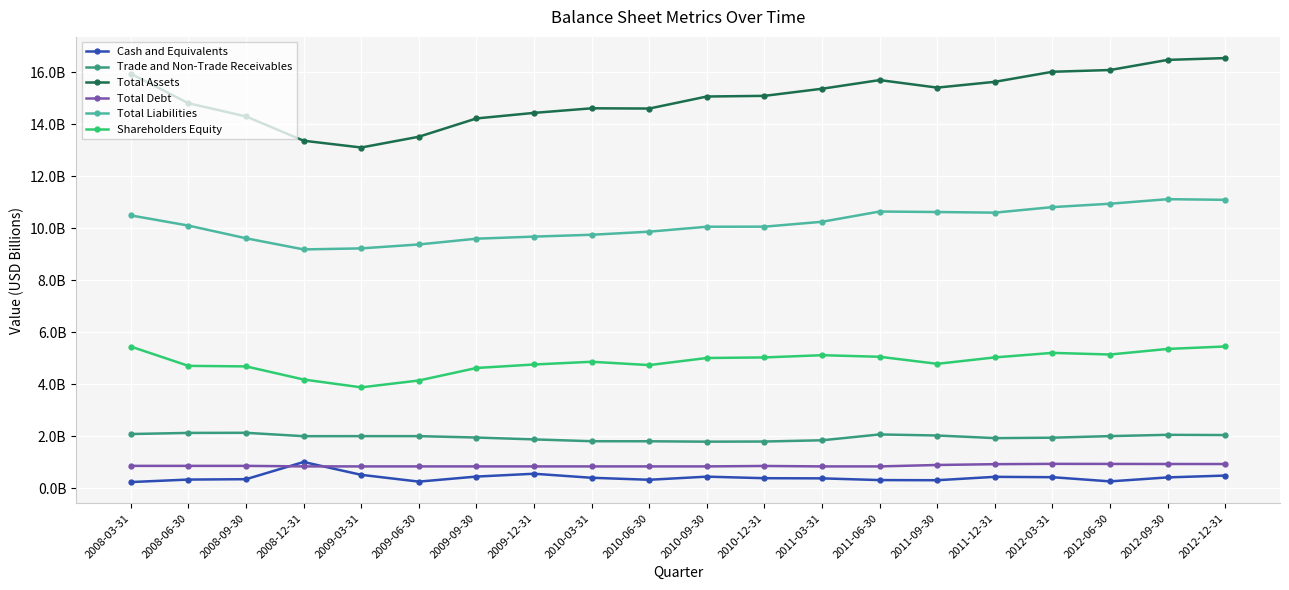

What is the average value of the Shareholders Equity series?

4.9